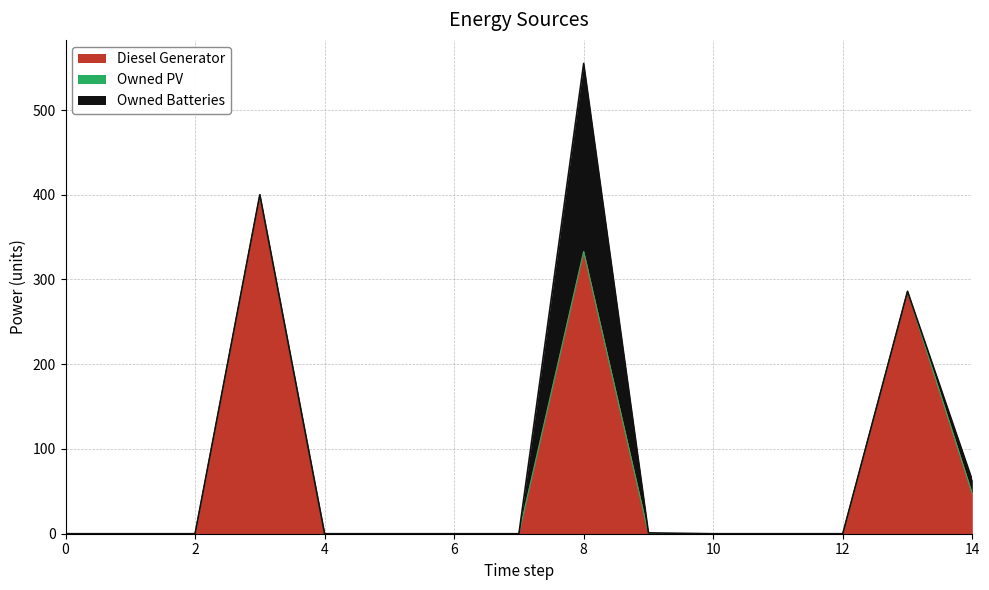

Reading left to right, list all the values displayed in this chart.

Diesel Generator: 0	0	0	400	0	0	0	0	333	0	0	0	0	286	47
Owned PV: 0	0	0	0	0	0	0	0	0	0	0	0	0	0	0
Owned Batteries: 0	0	0	0	0	0	0	0	222	1	0	0	0	0	16